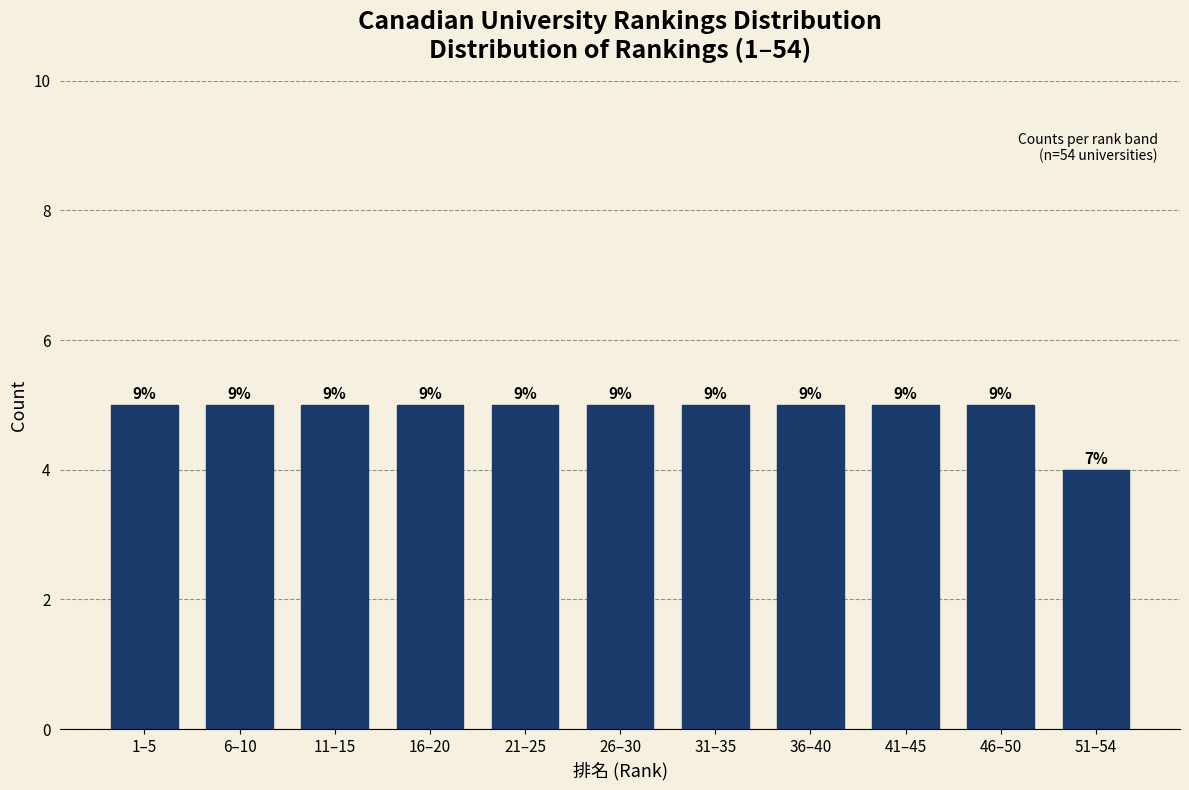

How many bars are there in total?

11